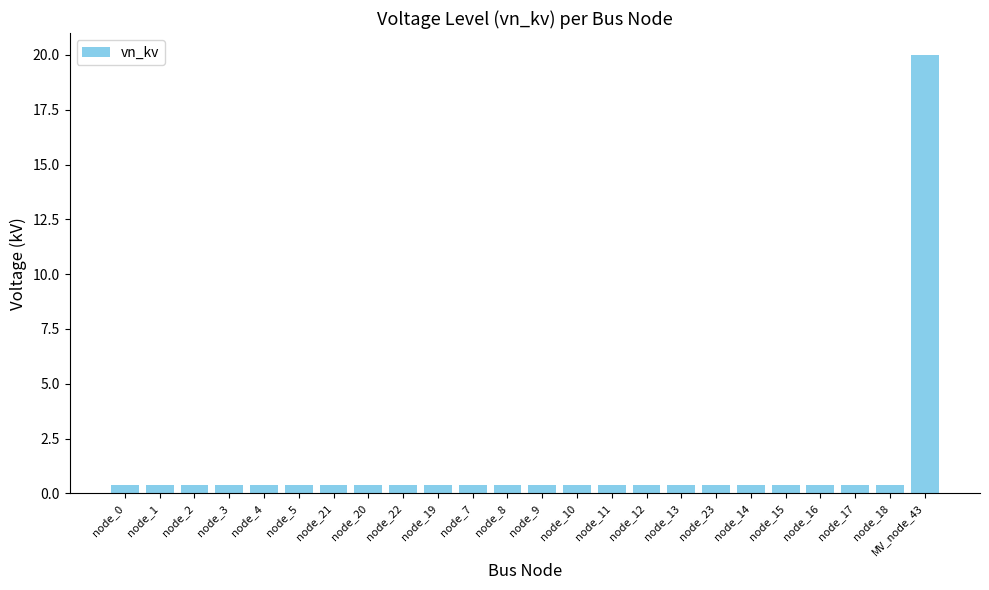

What is the difference between the maximum and second lowest values?

19.6